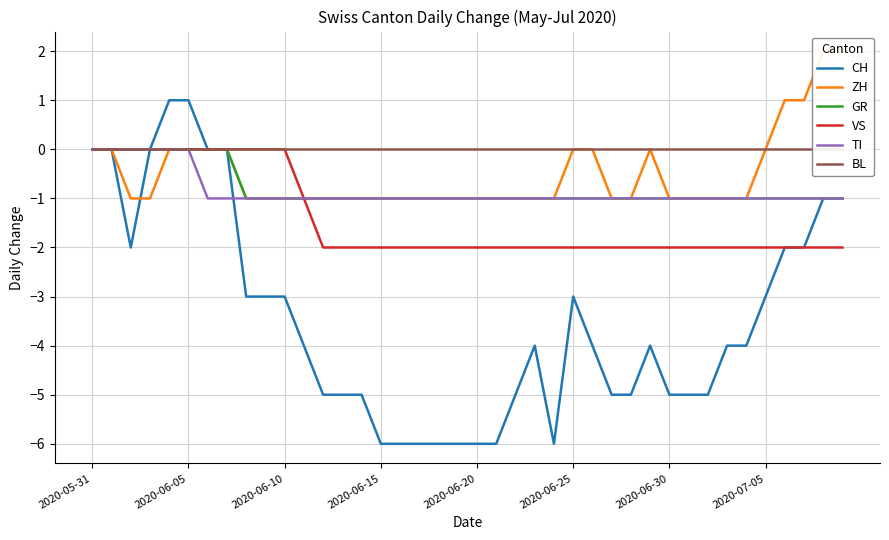

True or false: BL and CH cross at least once.

False